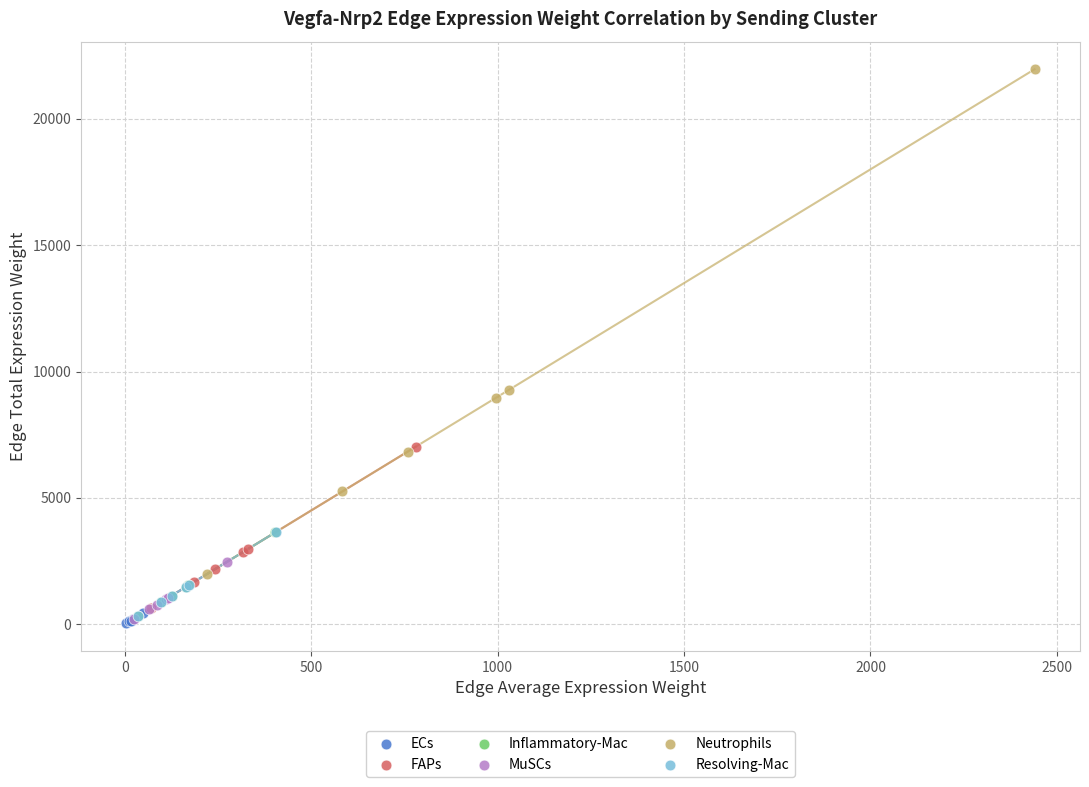

Which series reaches the maximum Y coordinate?

Neutrophils